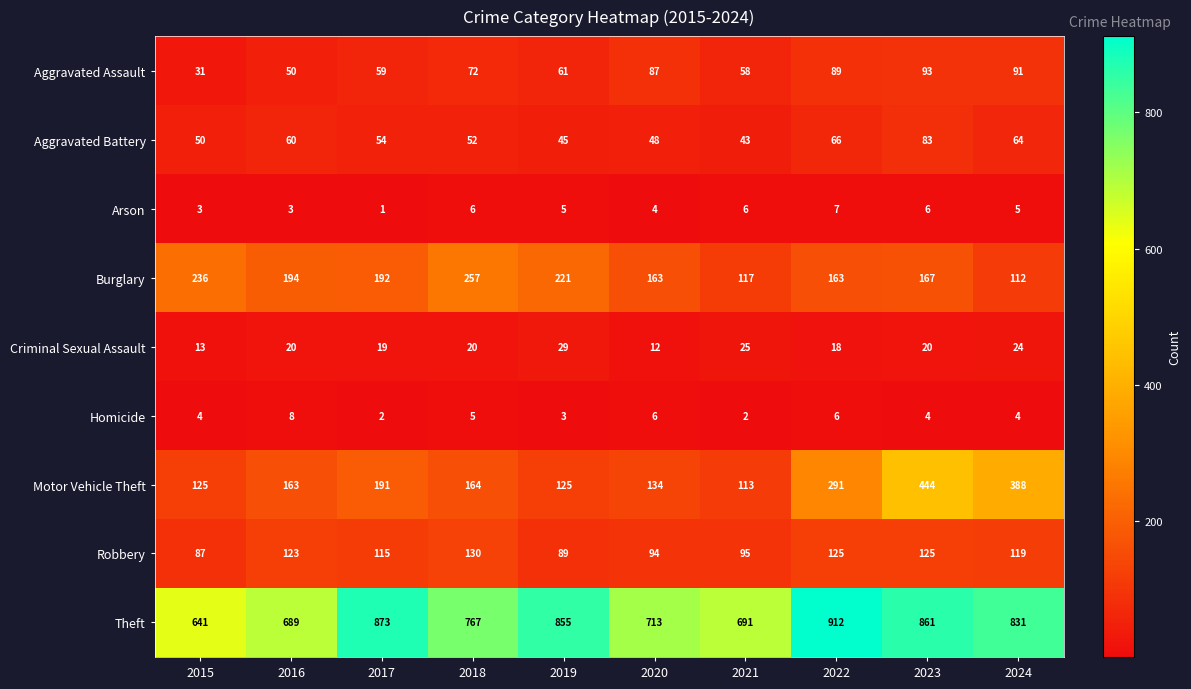

Which series has the widest spread of values?

Motor Vehicle Theft